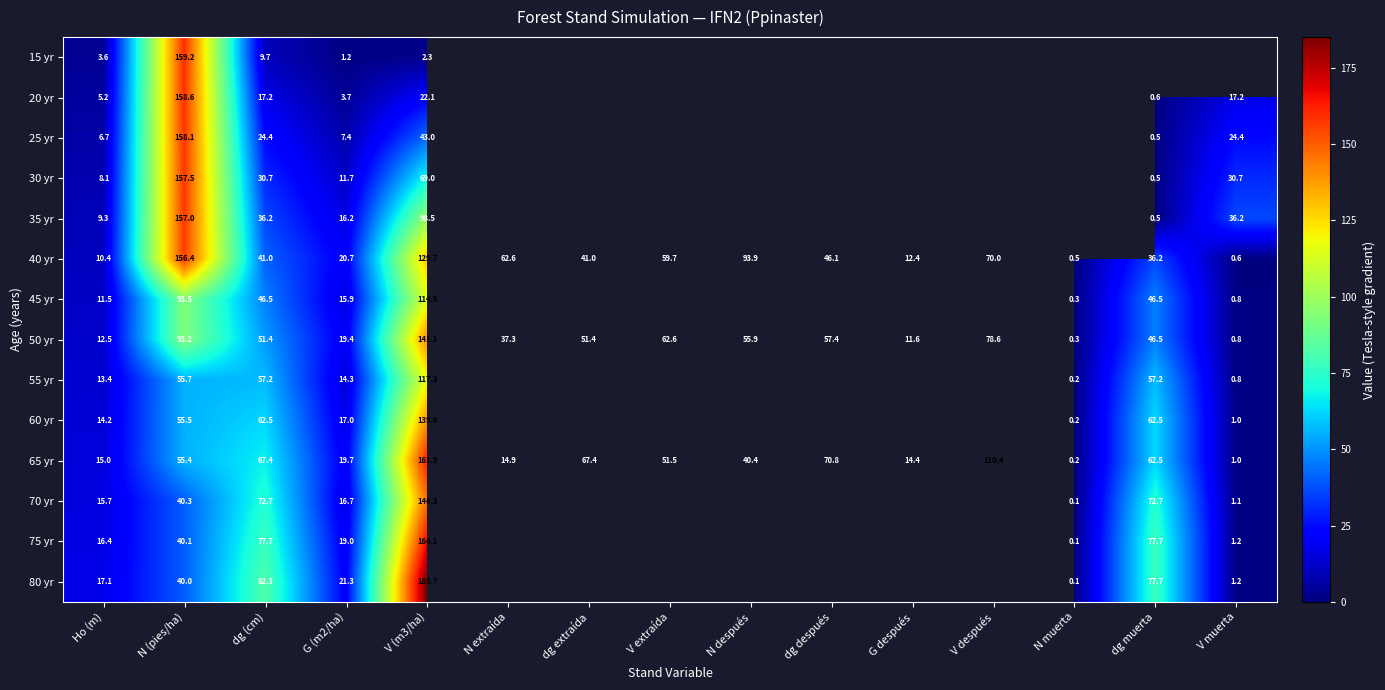

At which label does 40 yr first exceed 41?

N (pies/ha)